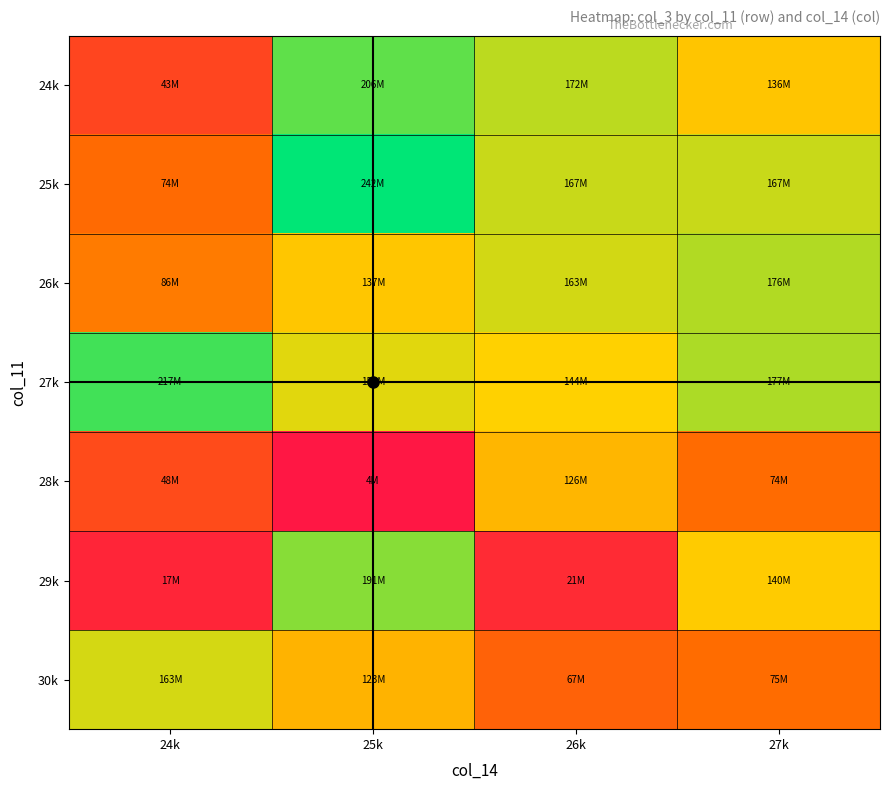

How many data points does each series have?

4